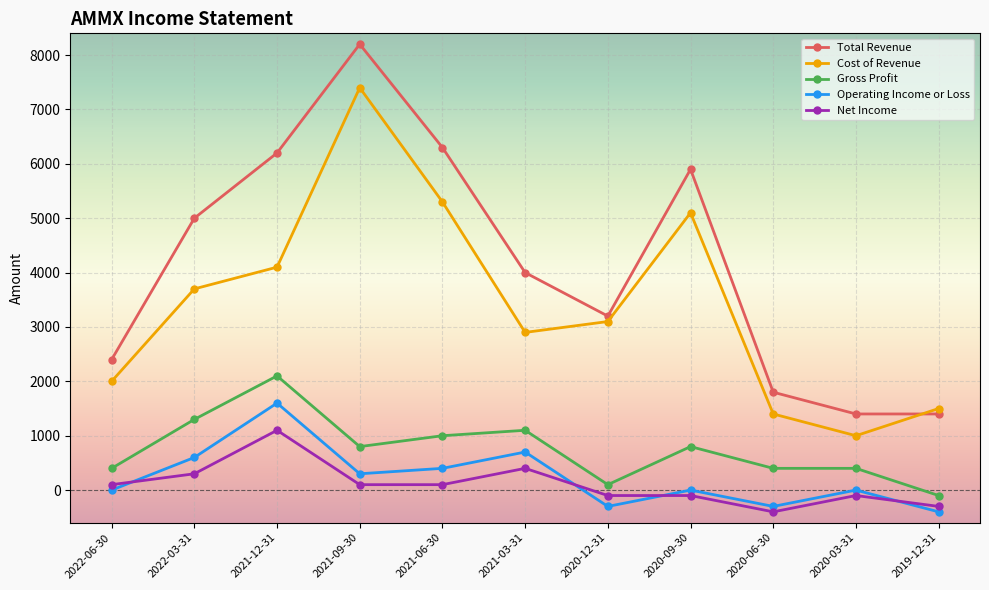

Where is the first local maximum for Operating Income or Loss?

2021-12-31